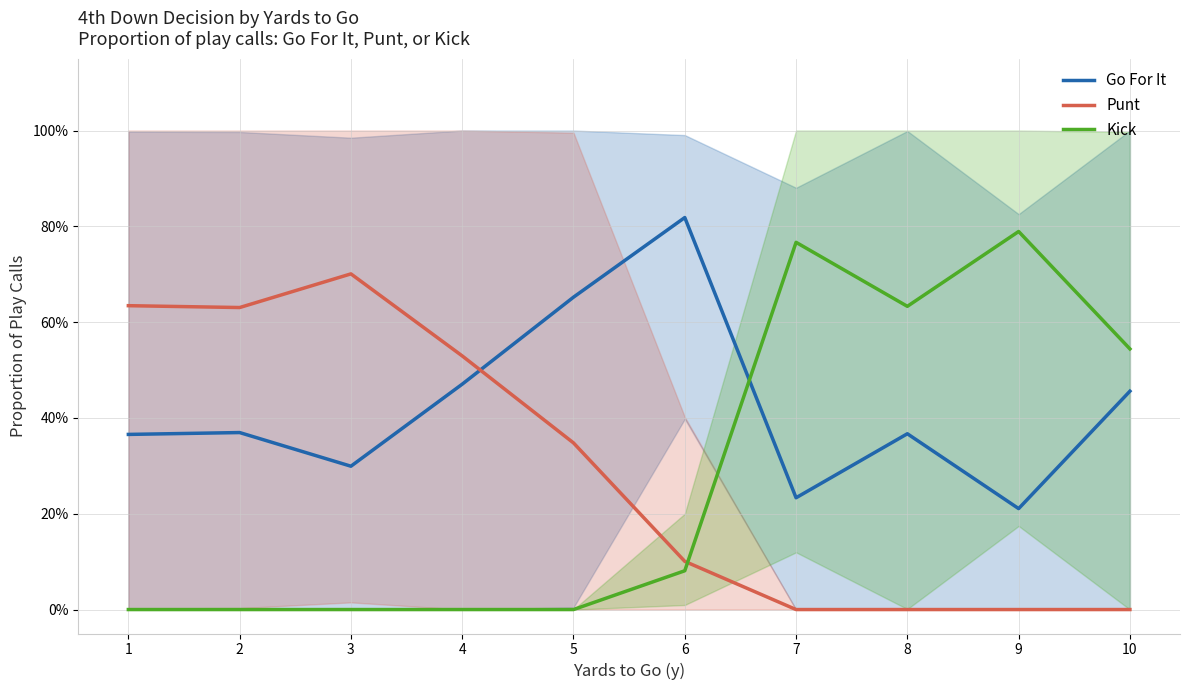

The Kick series shows 0.6 at 8. True or false?

True